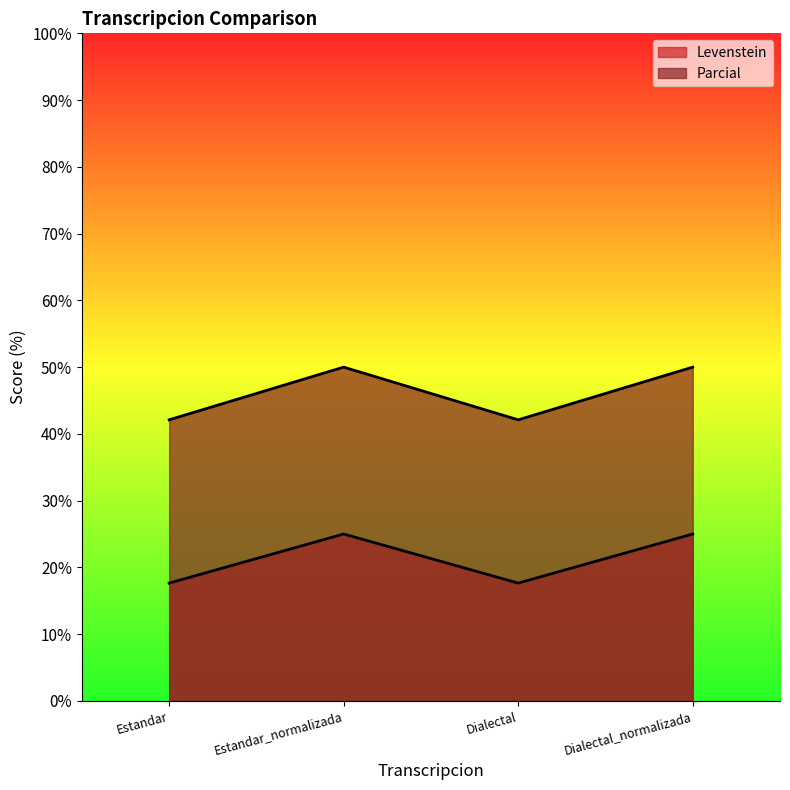

What is the sum of all Parcial values?

184.2